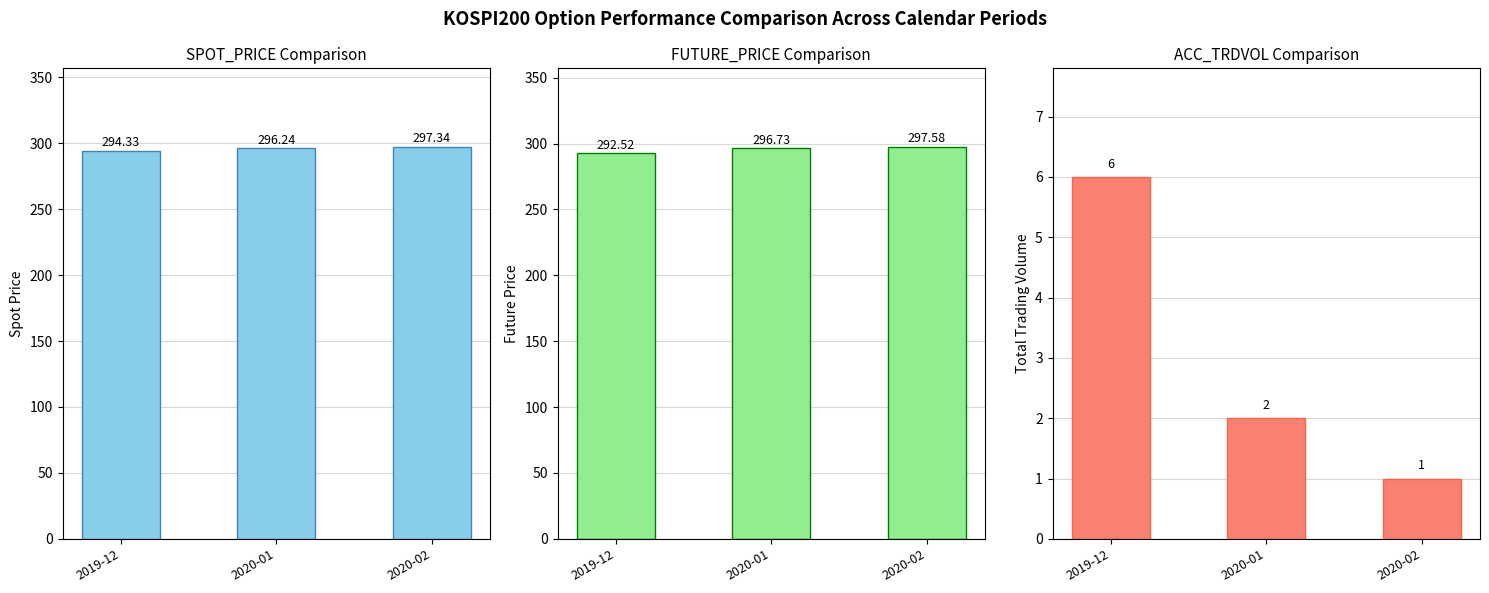

At which label does FUTURE_PRICE first exceed 296?

2020-01